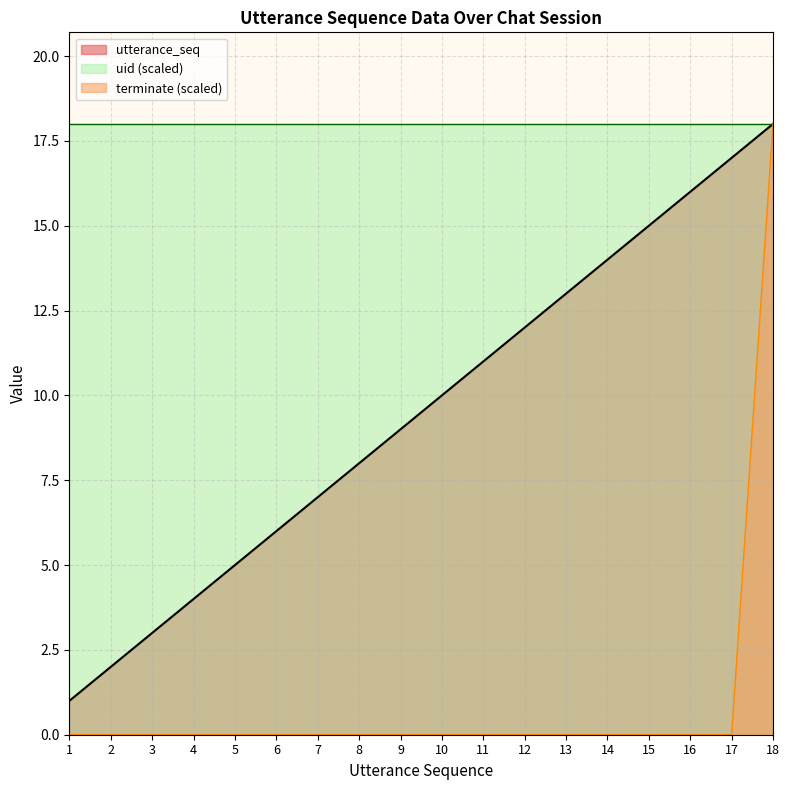

What is the difference between the maximum and minimum values in the utterance_seq series?

17